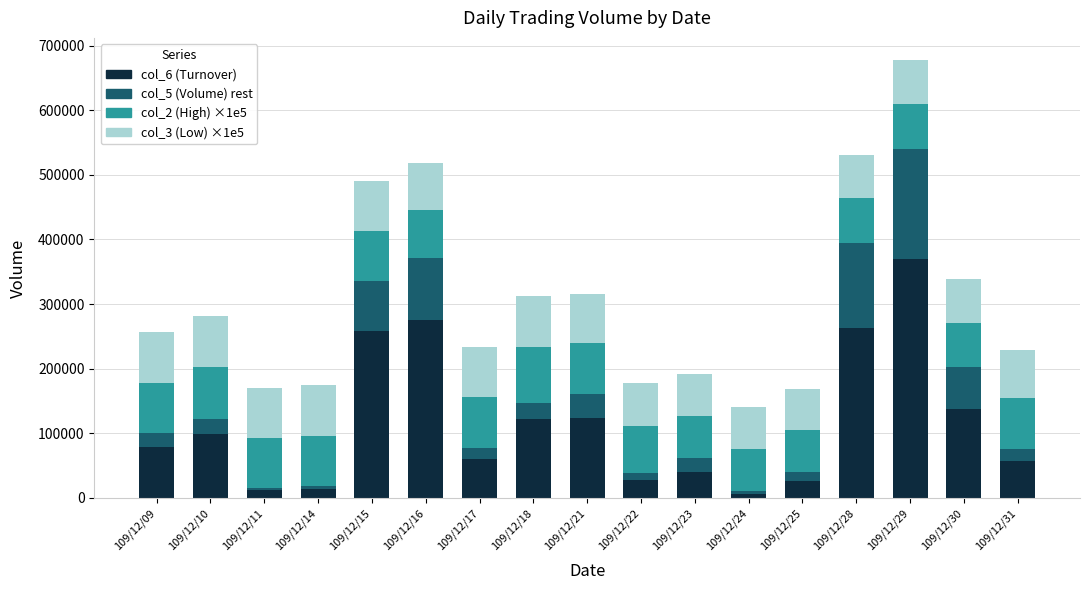

The value of col_6 (Turnover) at 109/12/21 is 42925. True or false?

False